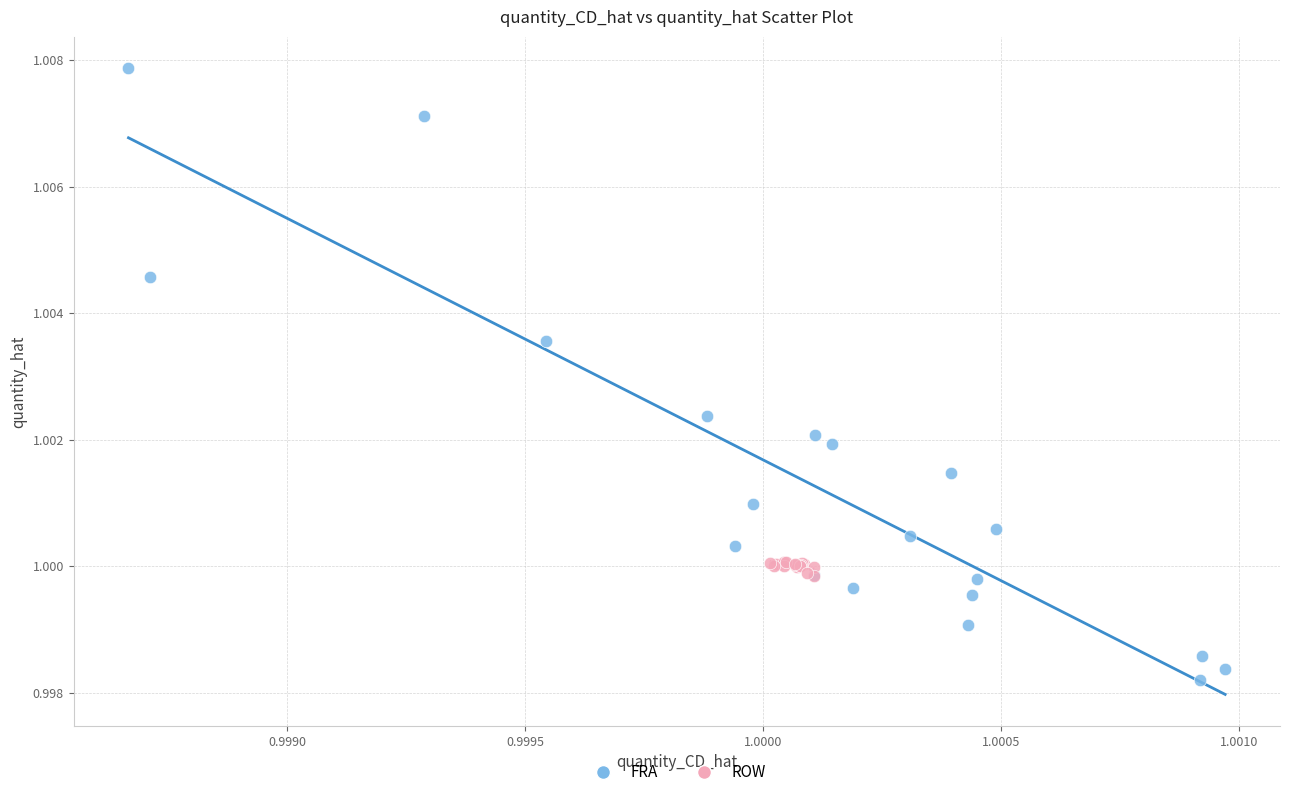

Which series has the widest spread of Y values?

FRA